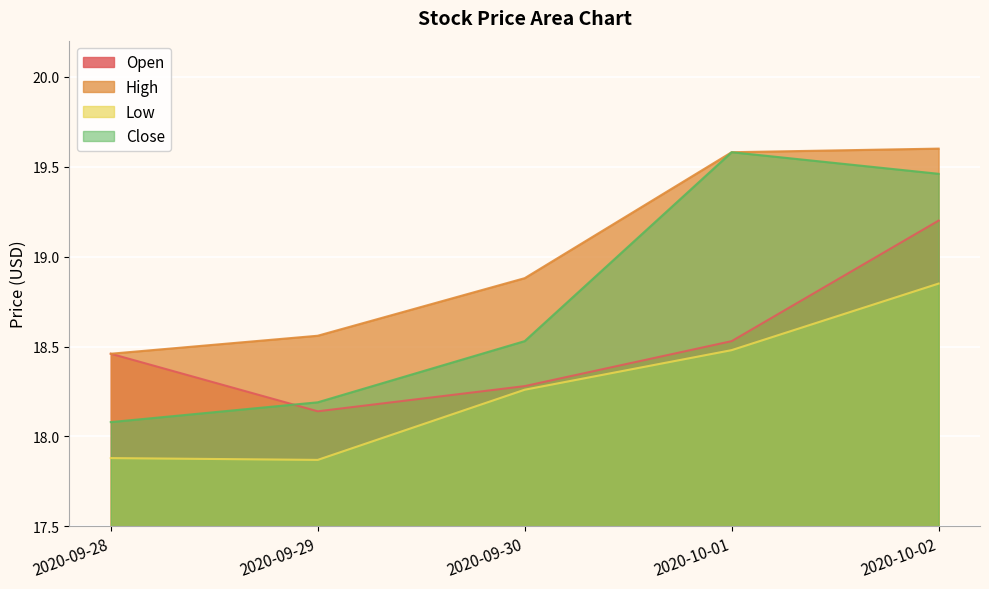

How many lines are shown in the chart?

4